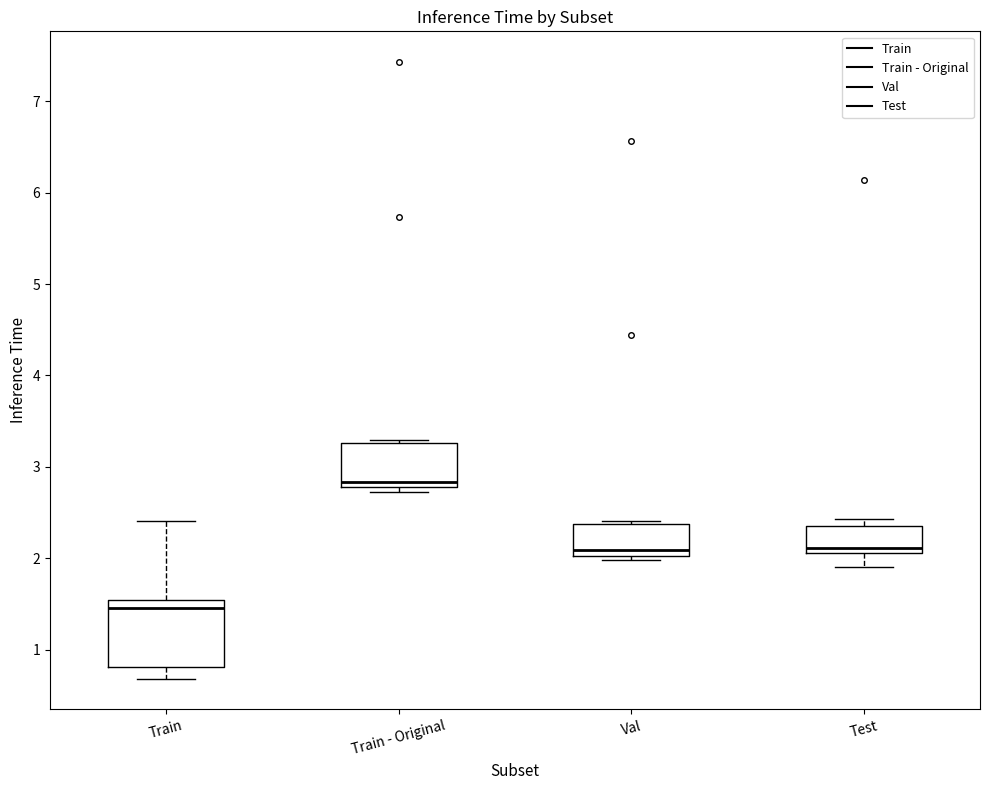

Reading left to right, transcribe this box plot: for each box, give where its median line is, the range the box spans, and where its two whiskers end, as read against the y-axis. The values are not printed on the chart, so give them approximately, as read against the axis.

Train: median 1.5 (just below the box's upper edge), box 0.8 to 1.5, whiskers 0.7 to 2.4
Train - Original: median 2.8 (just above the box's lower edge), box 2.8 to 3.3, whiskers 2.7 to 3.3 (just above the box's upper edge)
Val: median 2.1, box 2.0 to 2.4, whiskers 2.0 (just below the box's lower edge) to 2.4 (just above the box's upper edge)
Test: median 2.1 (just above the box's lower edge), box 2.1 to 2.4, whiskers 1.9 to 2.4 (just above the box's upper edge)